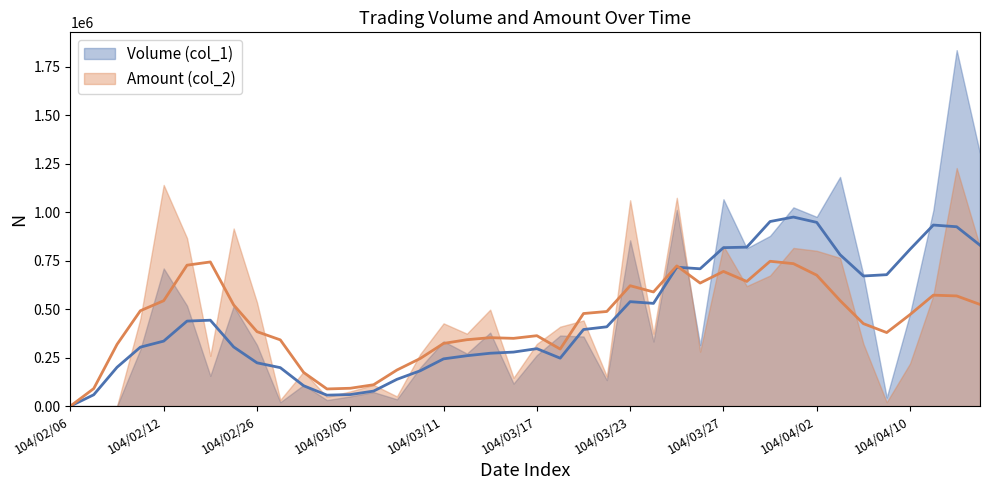

What is the difference between the highest and lowest values at 104/03/02?

12000